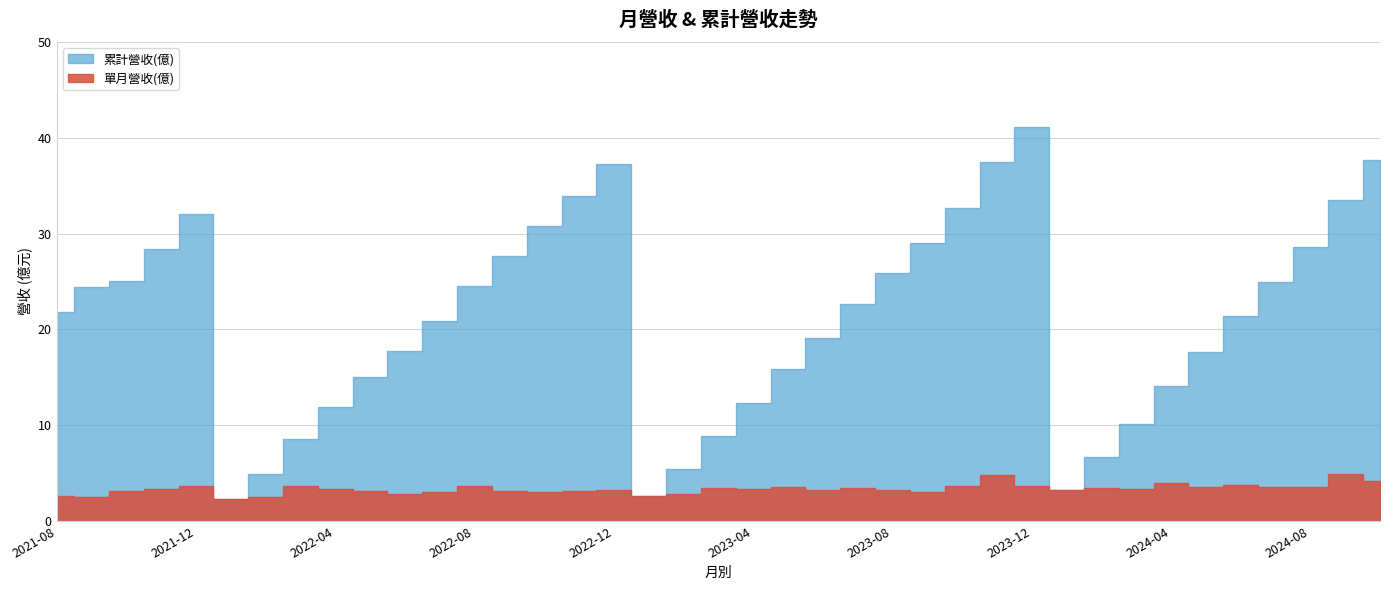

What is the label of the 18th point from the right?

2023-05